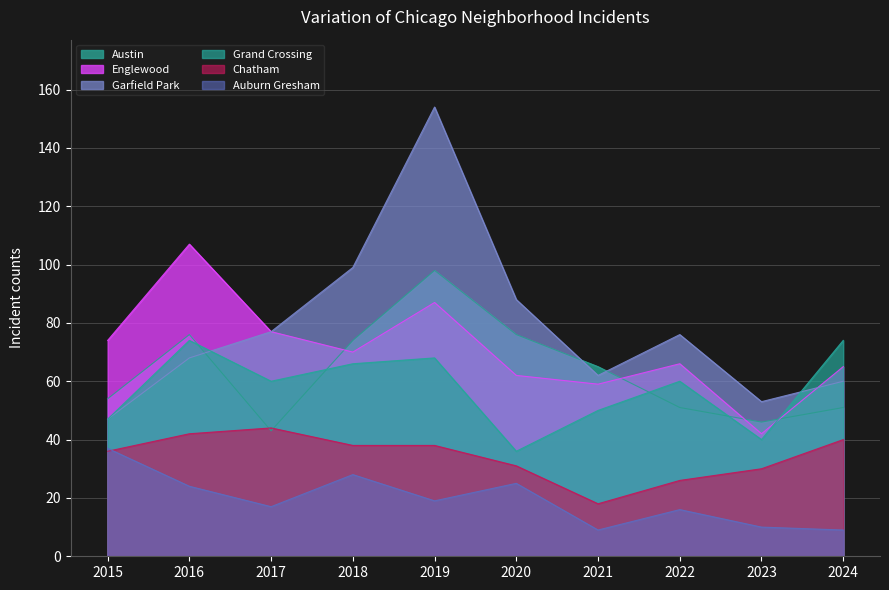

Which series has the largest range (max minus min)?

Garfield Park